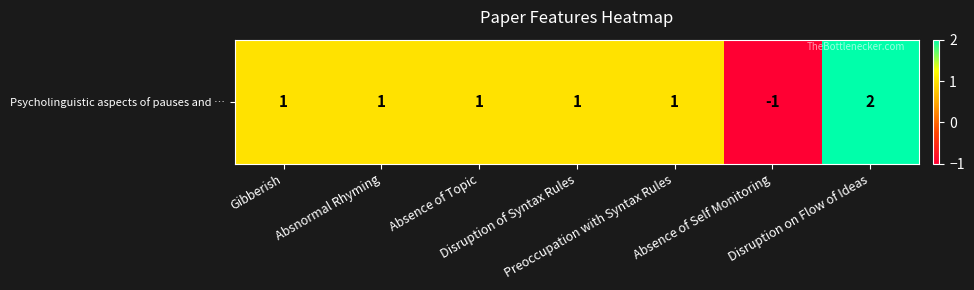

At which label is the value closest to 0?

Gibberish